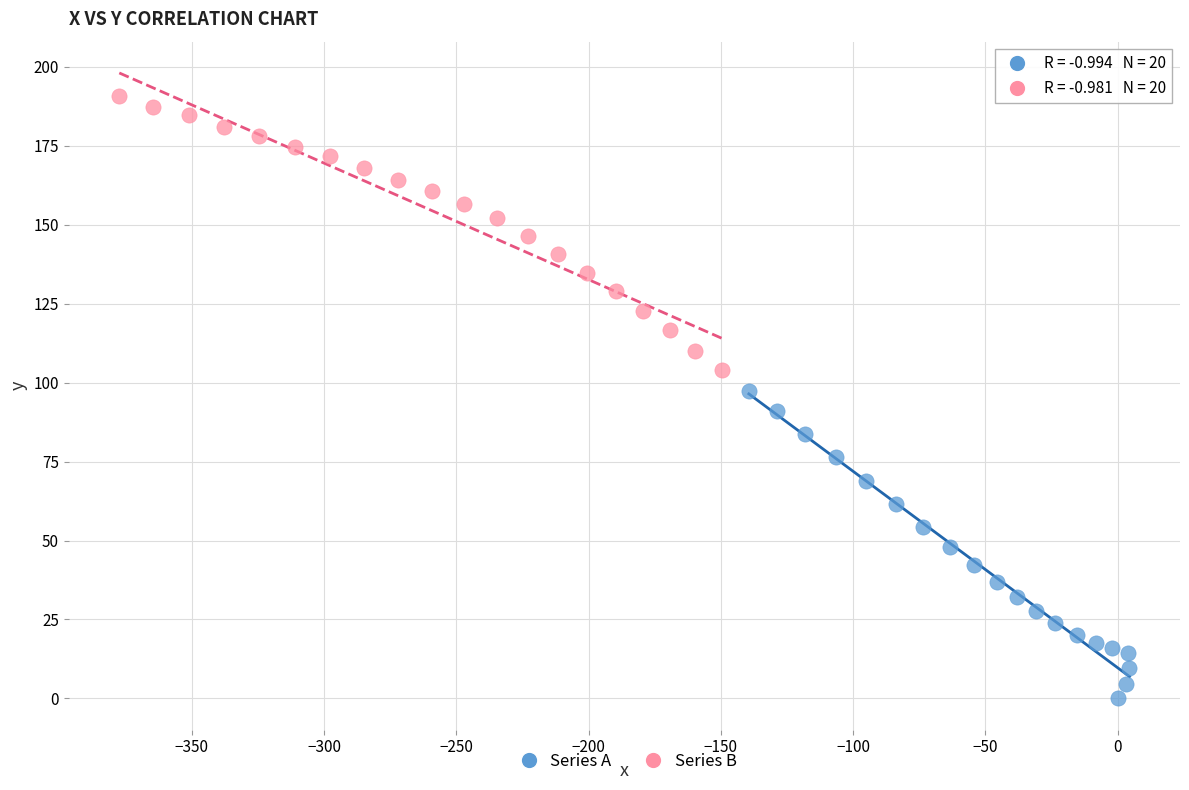

Which series reaches the minimum Y coordinate?

Series A